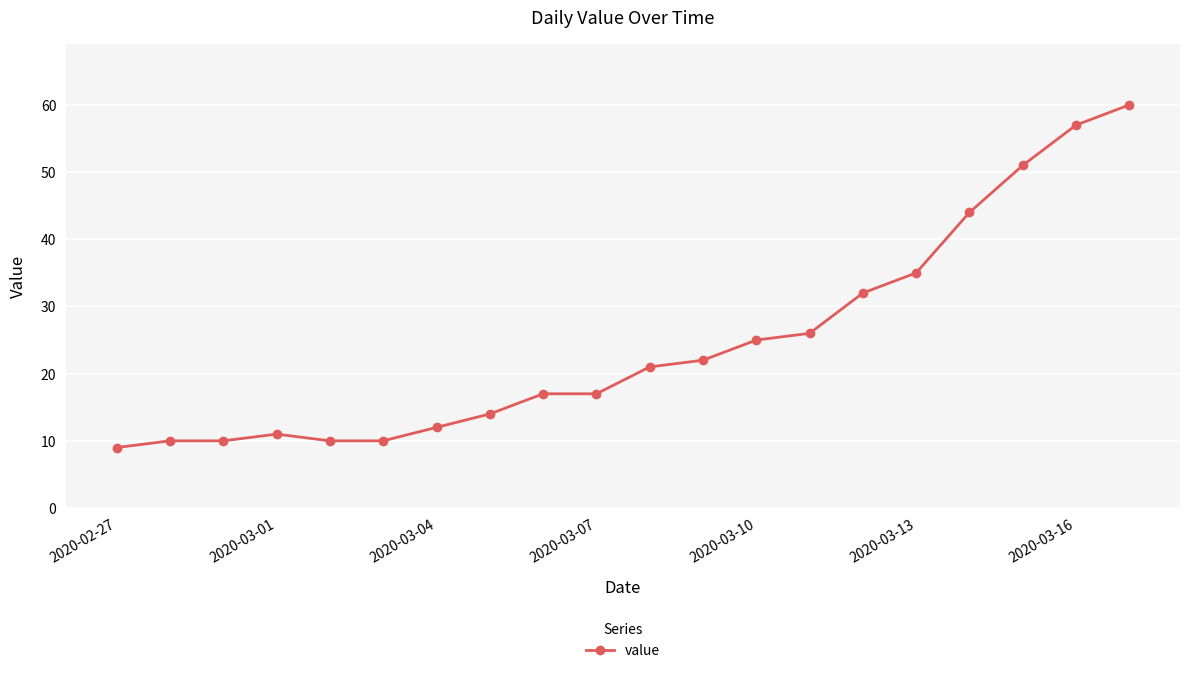

What is the greatest value displayed?

60